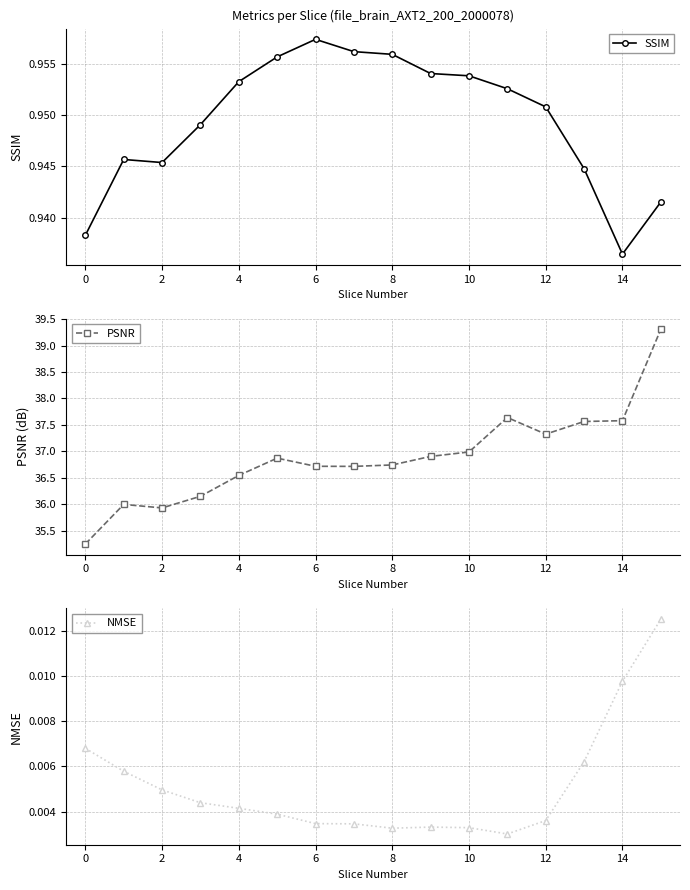

Is the value of PSNR at 15 greater than the value of NMSE at 11?

Yes